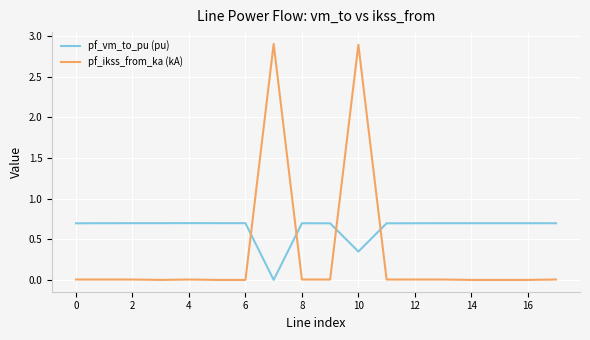

True or false: pf_vm_to_pu (pu) and pf_ikss_from_ka (kA) intersect in this chart.

True